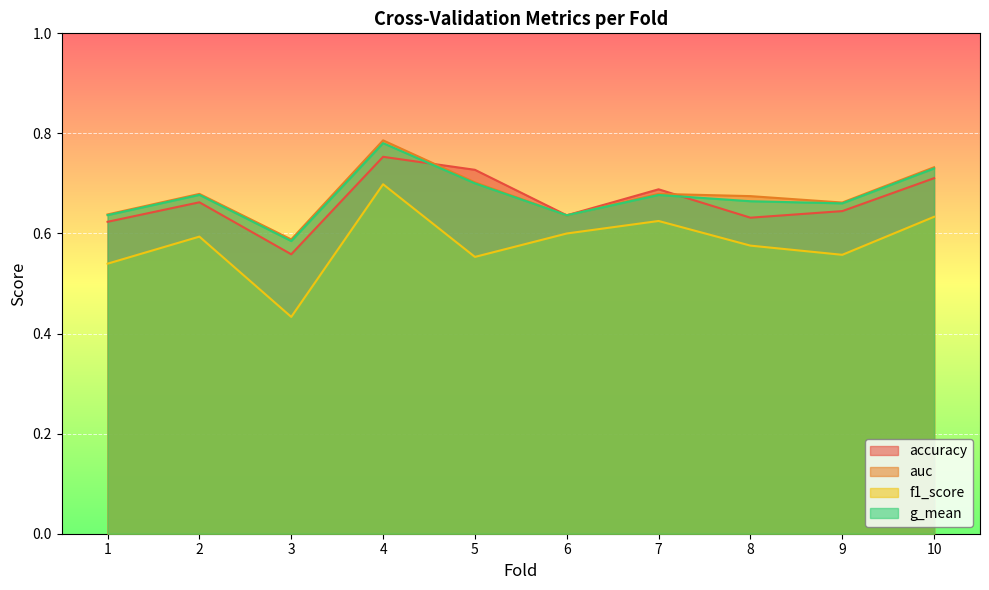

Read the g_mean value at 7.

0.7